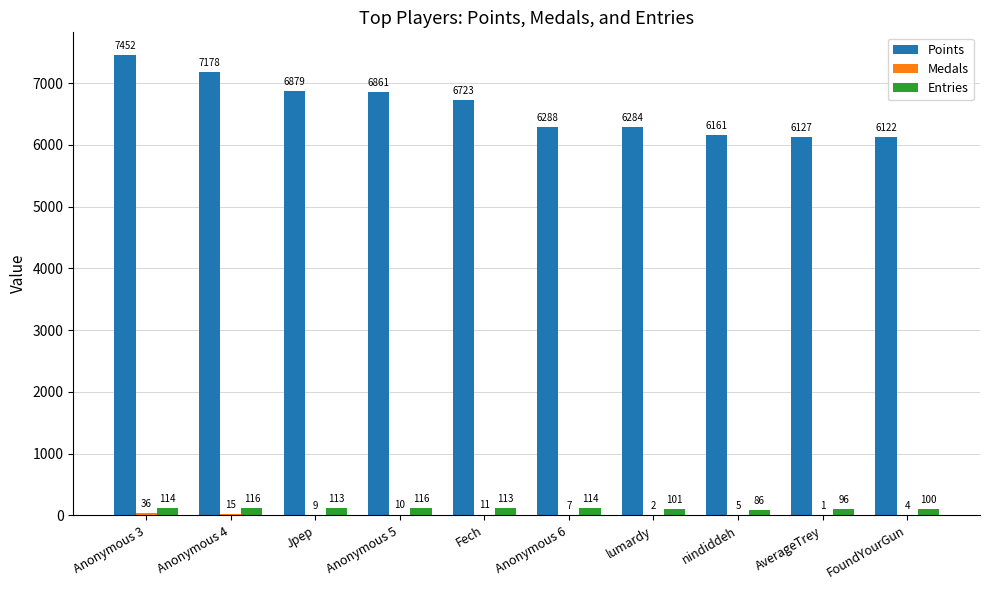

Which series has the largest total across all categories?

Points